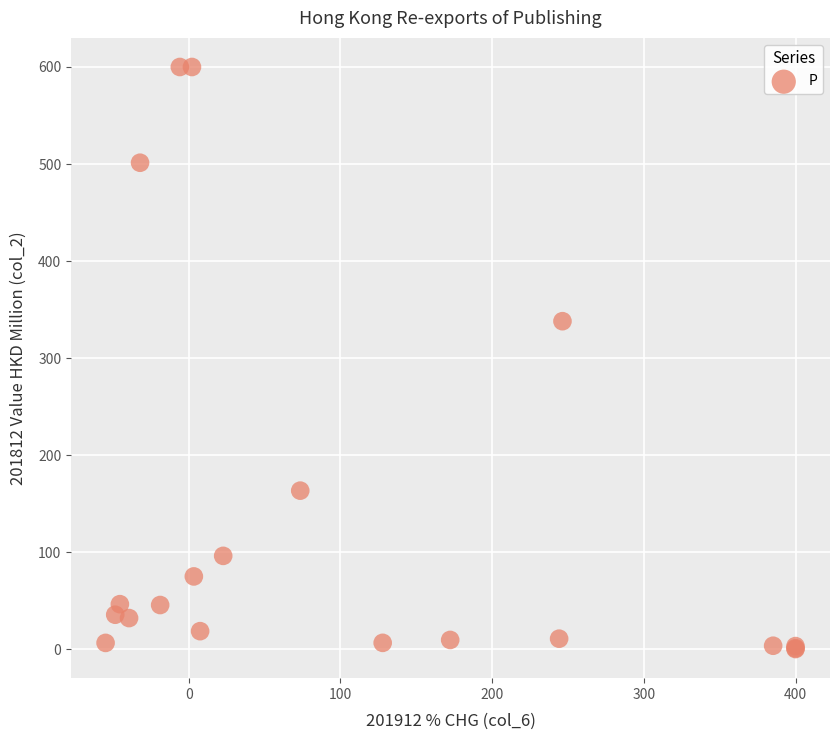

What Y value in the scatter plot is closest to 300?

338.0